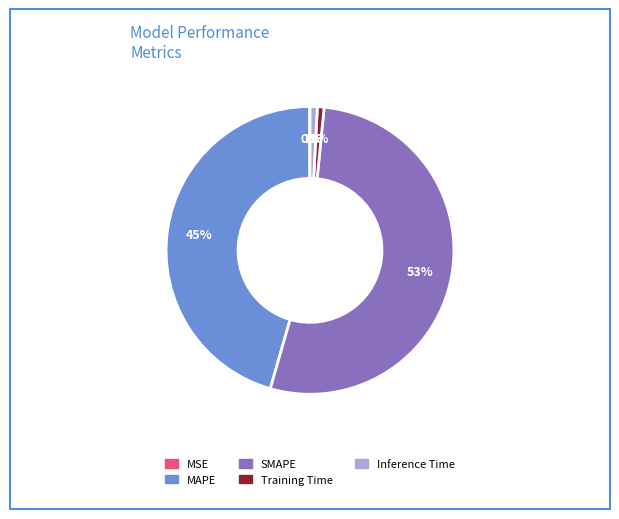

True or false: Training Time accounts for 14% of the total.

False